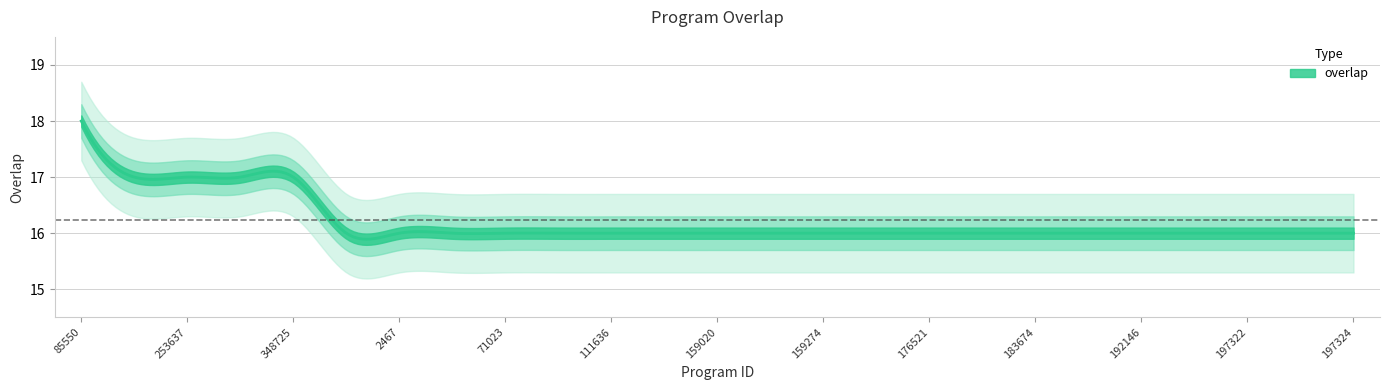

What is the greatest value displayed?

18